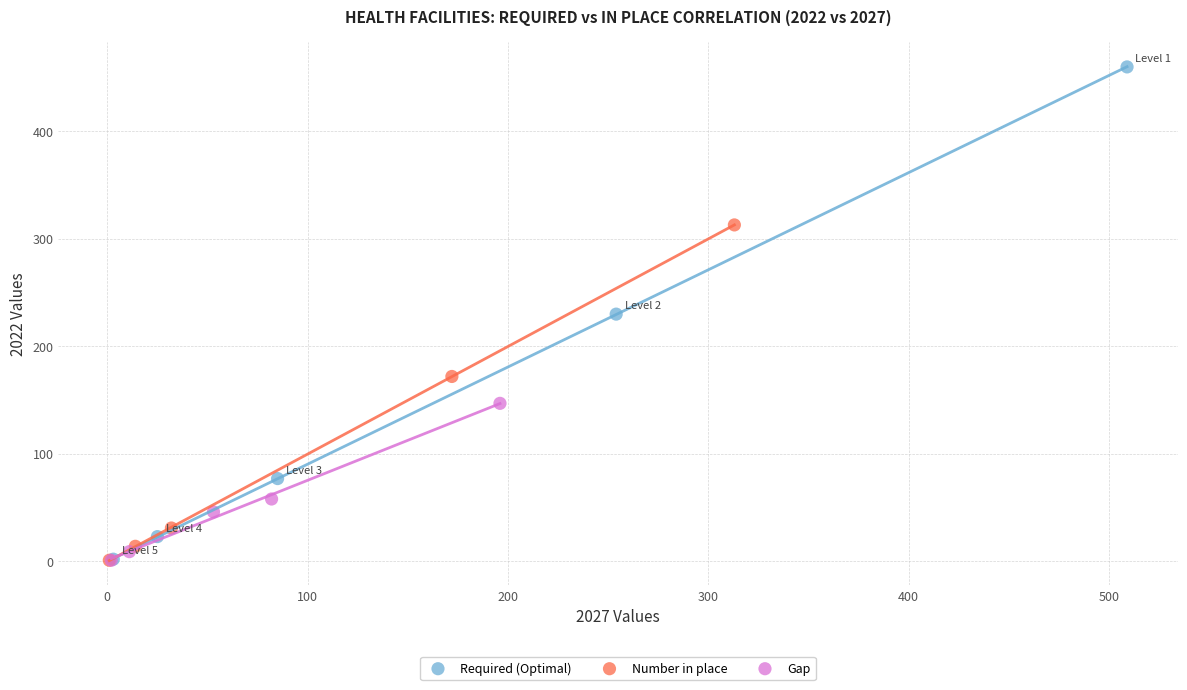

Which series has the widest spread of Y values?

Required (Optimal)